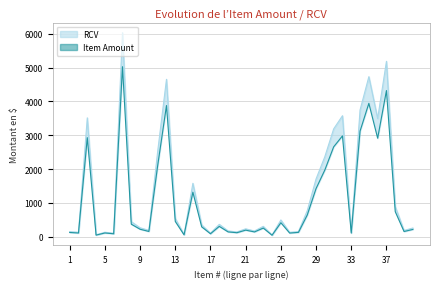

Which series has the largest total across all categories?

RCV